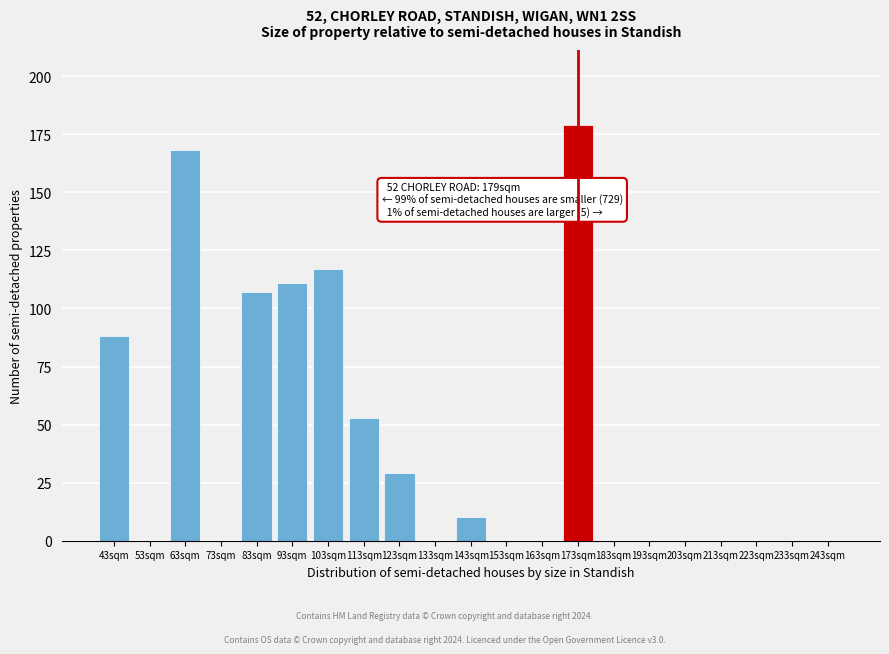

Reading left to right, list all the values displayed in this chart.

43sqm=88	53sqm=0	63sqm=168	73sqm=0	83sqm=107	93sqm=111	103sqm=117	113sqm=53	123sqm=29	133sqm=0	143sqm=10	153sqm=0	163sqm=0	173sqm=179	183sqm=0	193sqm=0	203sqm=0	213sqm=0	223sqm=0	233sqm=0	243sqm=0